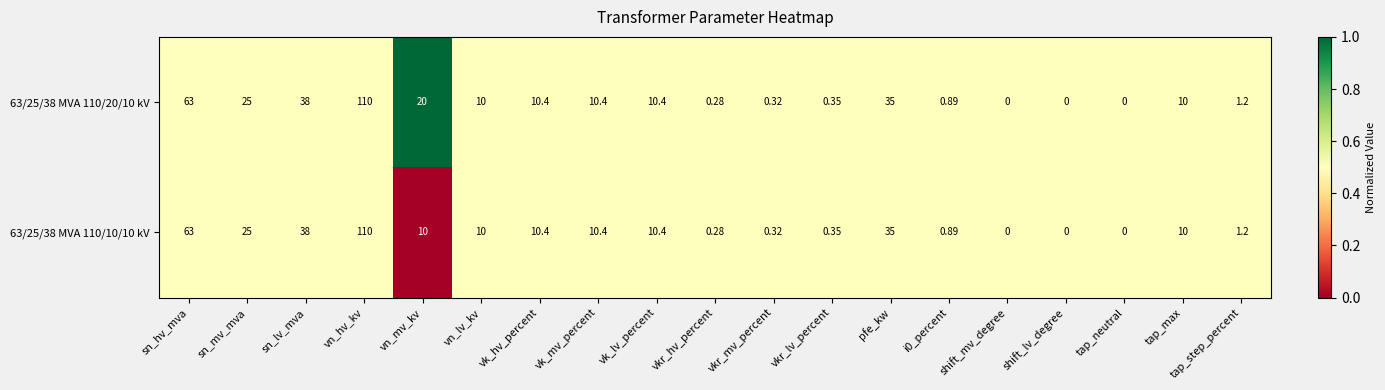

Where does the 63/25/38 MVA 110/20/10 kV series first go above 10?

sn_hv_mva